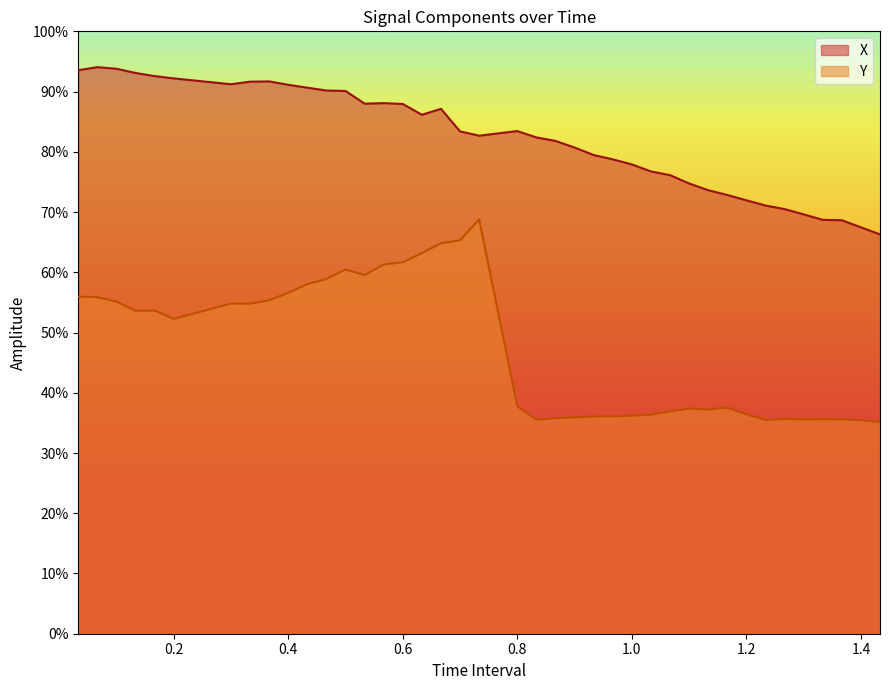

What is the sum of all Y values?

18.9